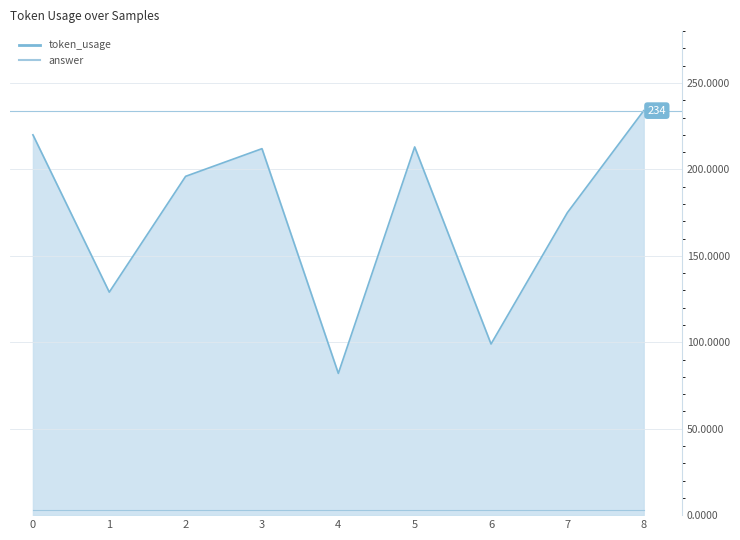

True or false: token_usage and answer intersect in this chart.

False